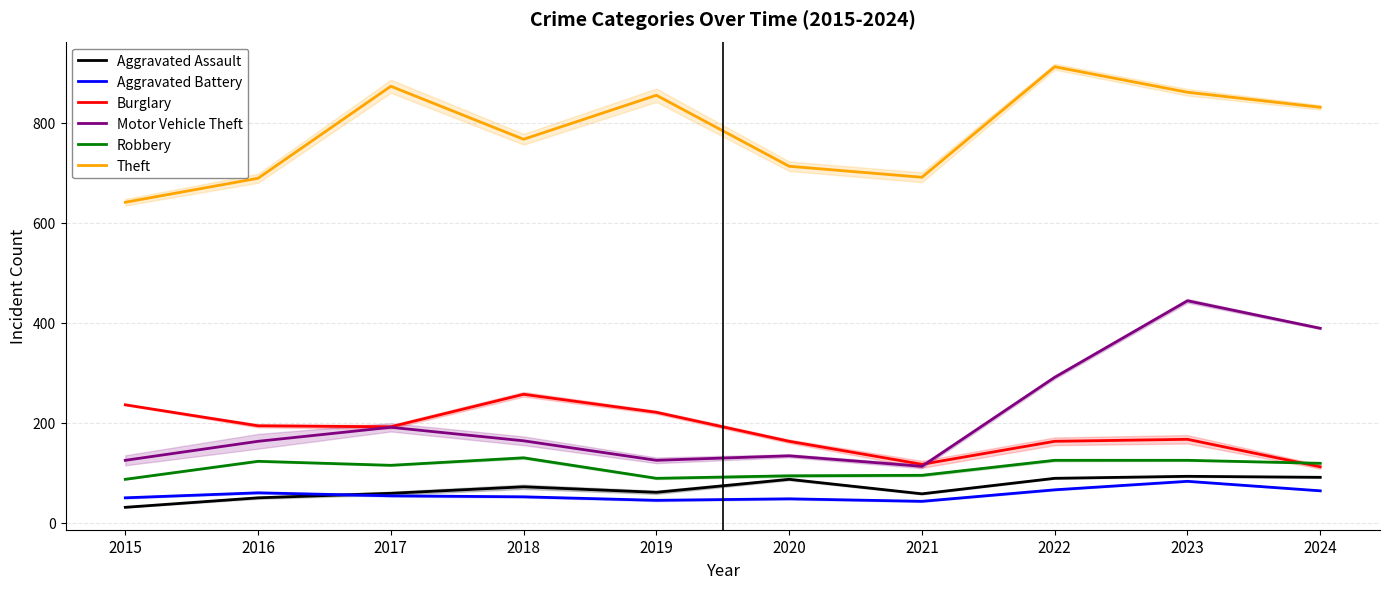

Rank the series at 2023 from lowest to highest value.

Aggravated Battery, Aggravated Assault, Robbery, Burglary, Motor Vehicle Theft, Theft